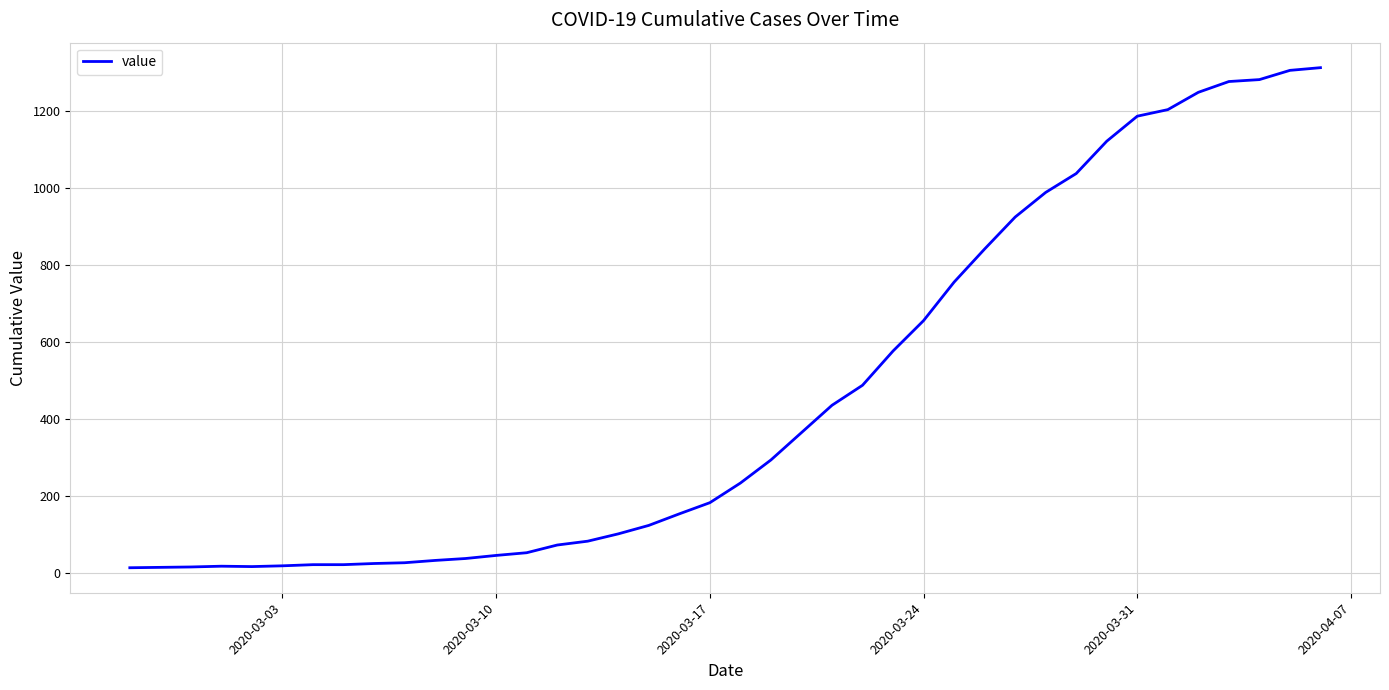

What is the maximum value shown in the chart?

1312